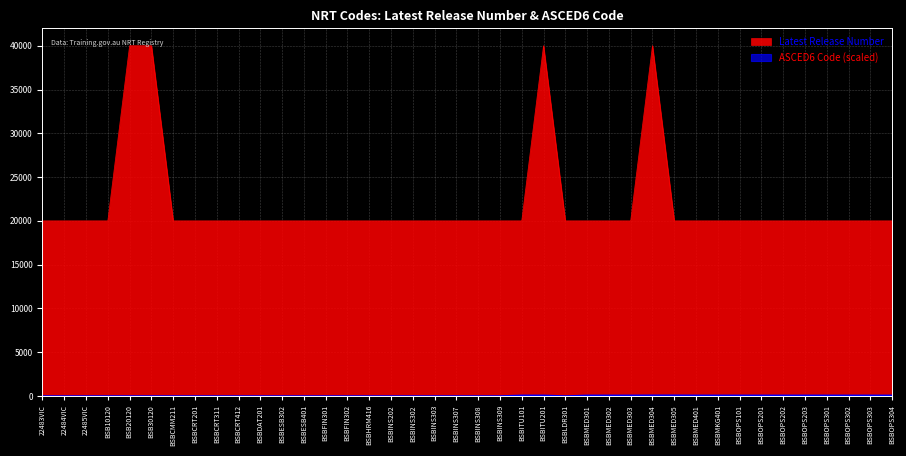

Which series has the largest range (max minus min)?

Latest Release Number